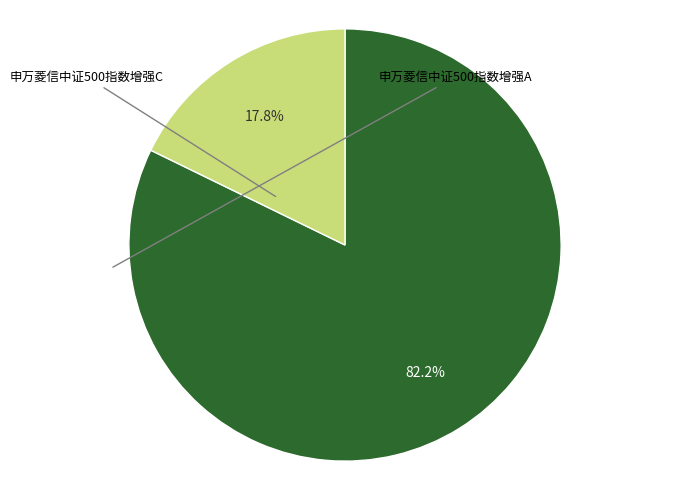

What is the largest slice in the pie chart?

申万菱信中证500指数增强A